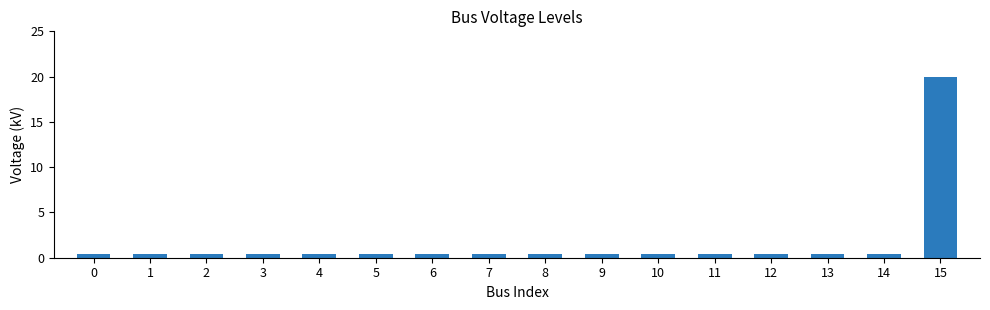

True or false: the data shows 0.4 at 9.

True